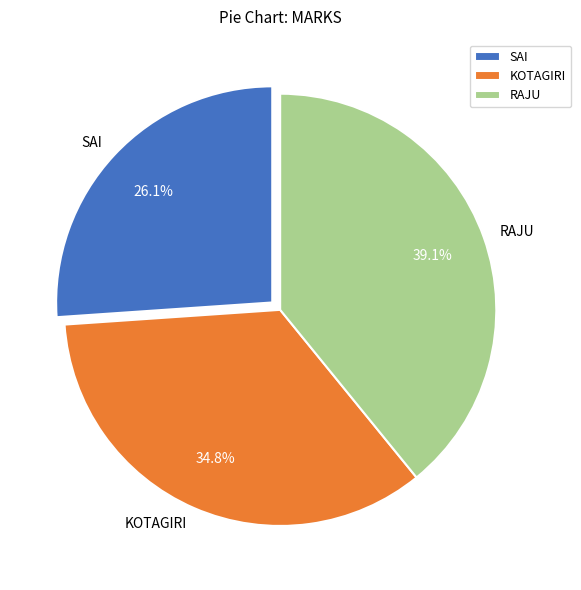

To the nearest percent, what is the average slice percentage?

33%